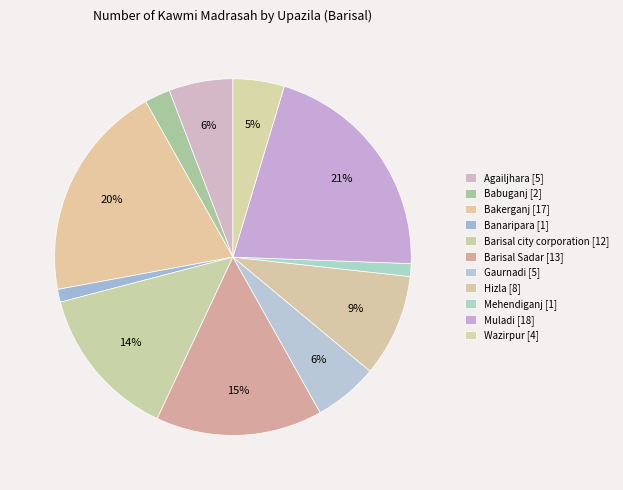

To the nearest percent, what percentage of the pie is Banaripara?

1%